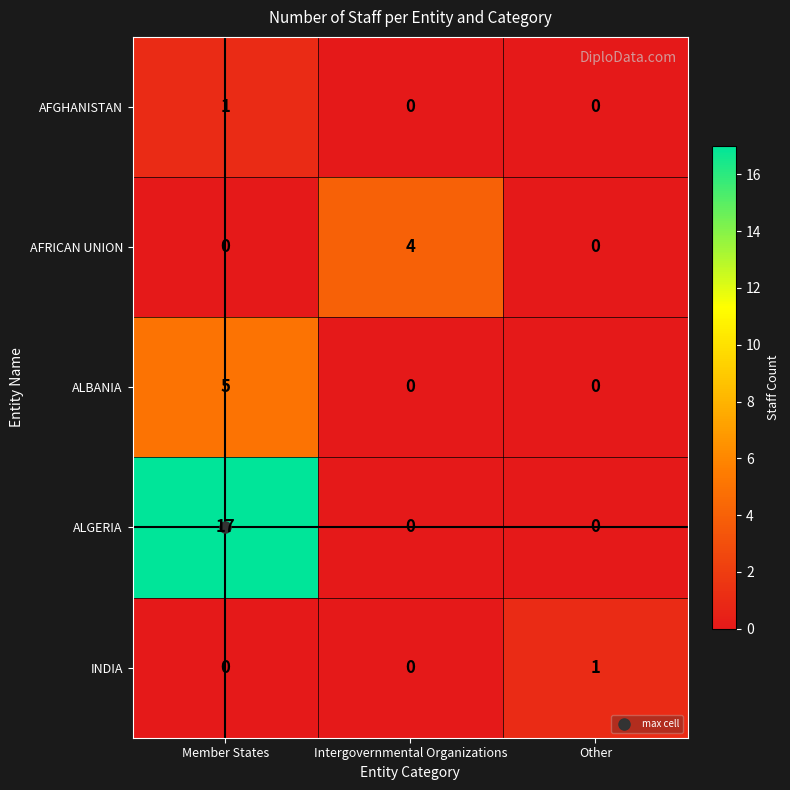

Count the ALGERIA values in the range 0 to 17.

3